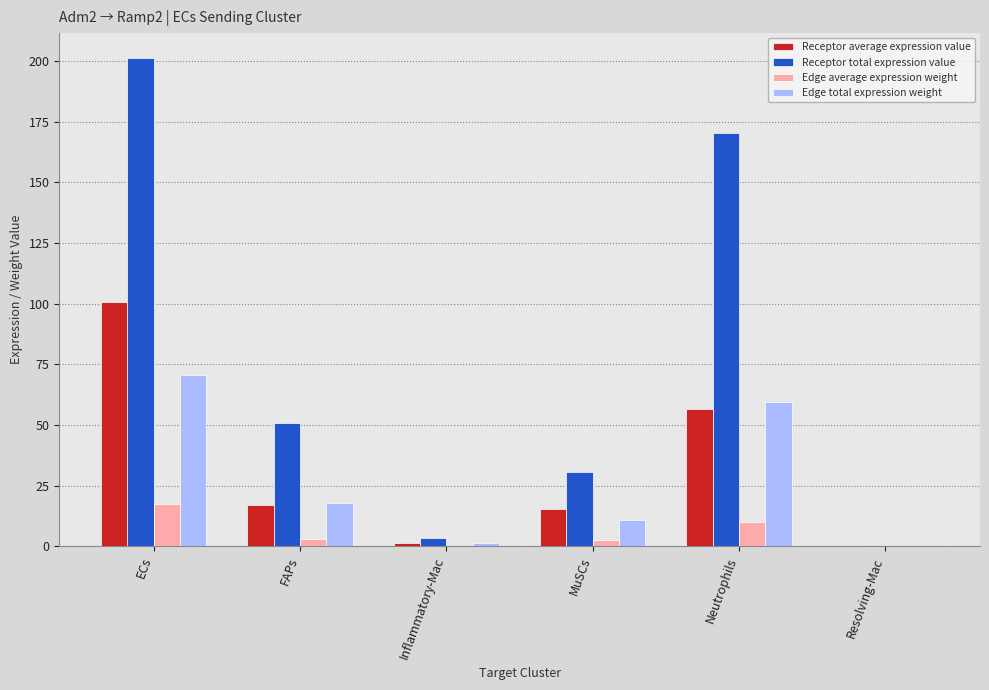

What is the total value across all series at MuSCs?

59.2